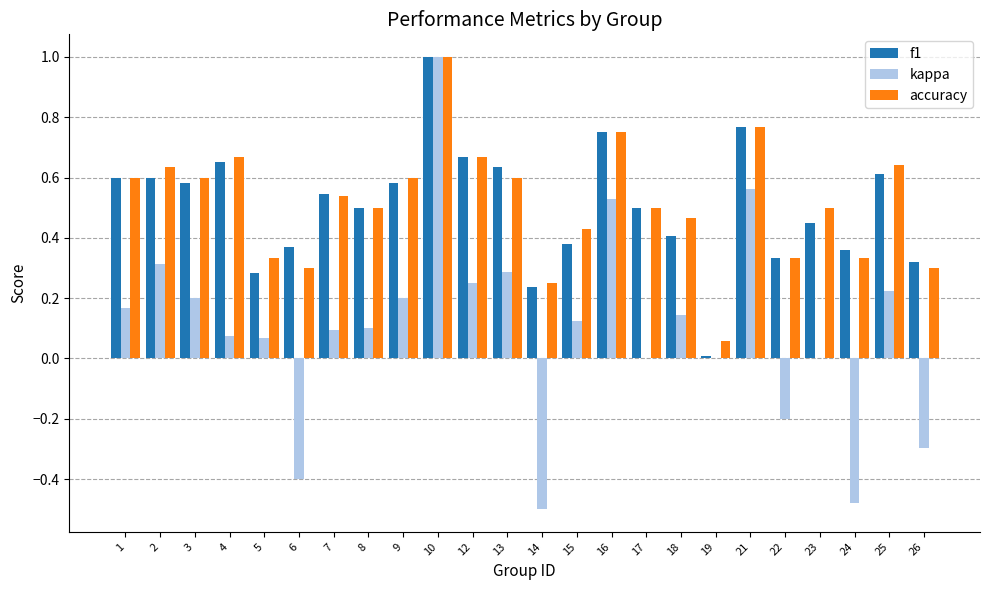

Which series changed the most between 6 and 25?

kappa